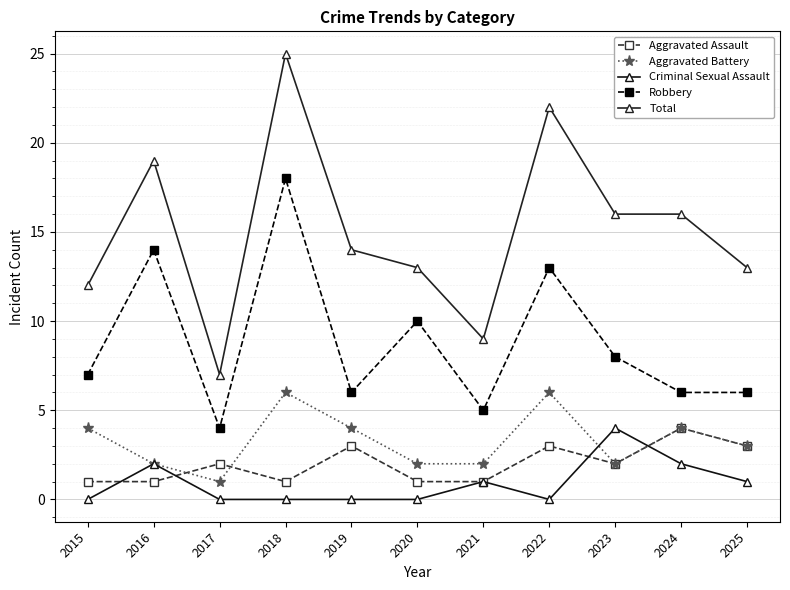

Rank the series by their maximum value, from lowest to highest.

Aggravated Assault, Criminal Sexual Assault, Aggravated Battery, Robbery, Total